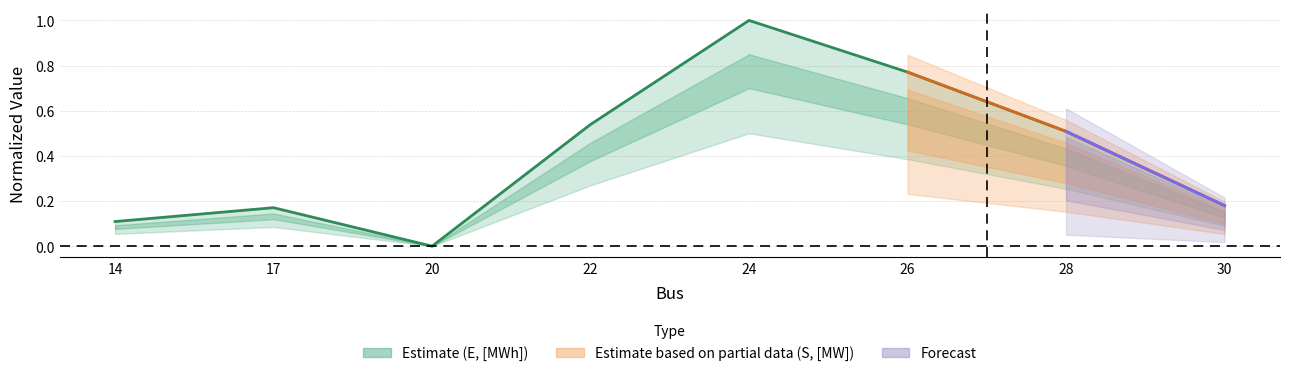

True or false: the data shows 0.3 at 30.

False